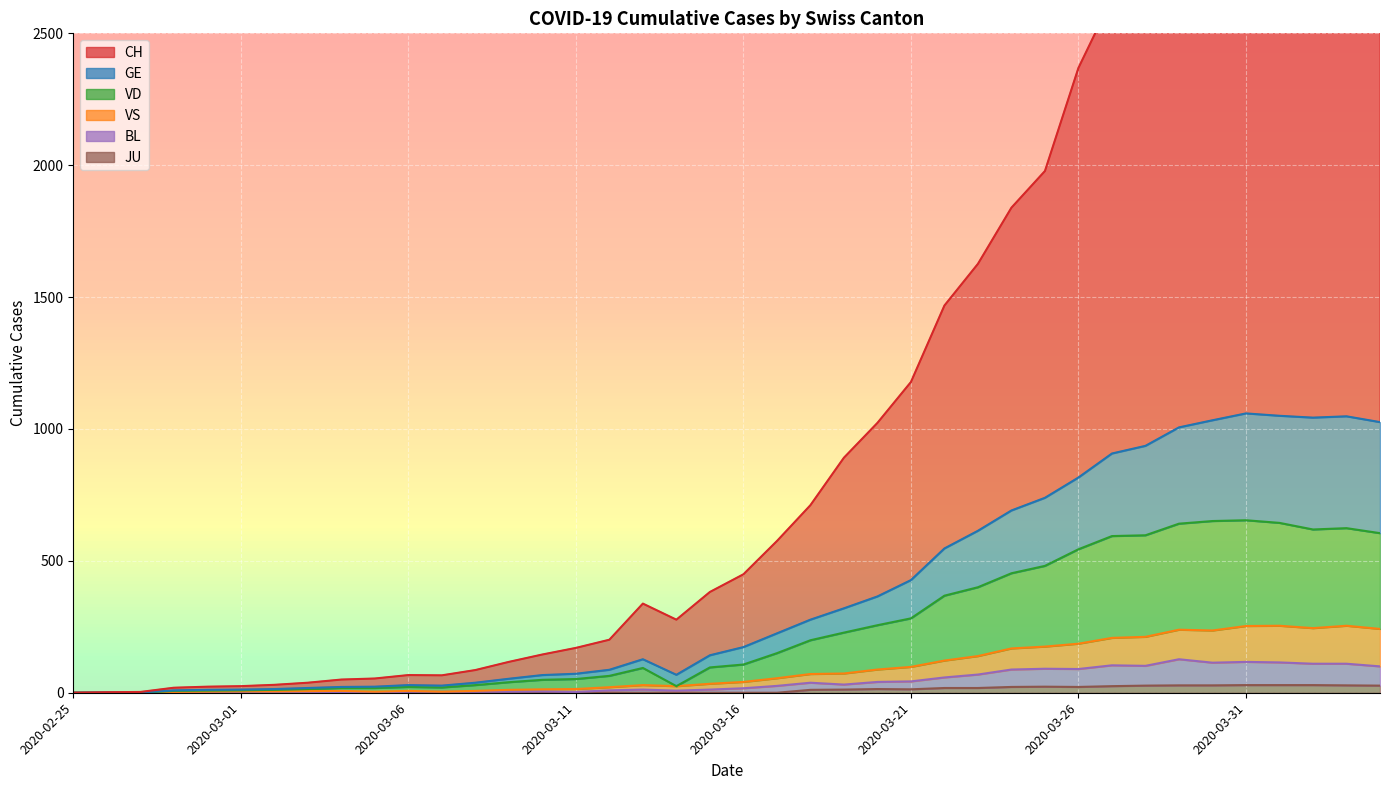

Between 2020-03-10 and 2020-03-19, which series saw the biggest shift?

CH